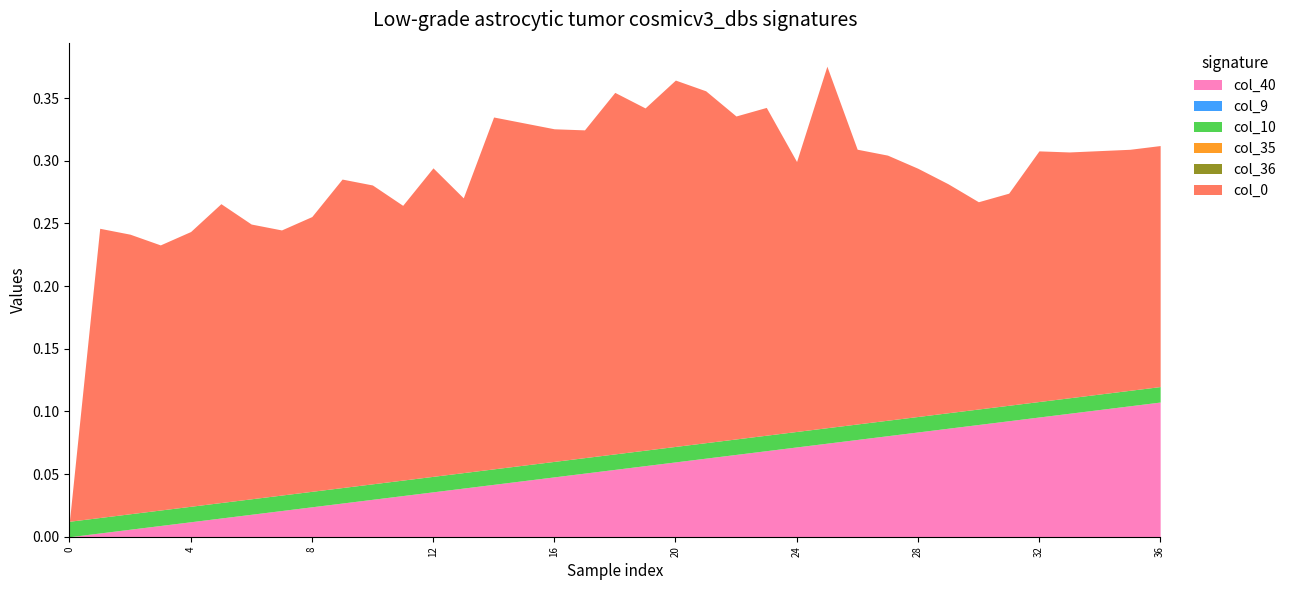

List the series in order of their peak value, highest first.

col_0, col_40, col_10, col_9, col_35, col_36